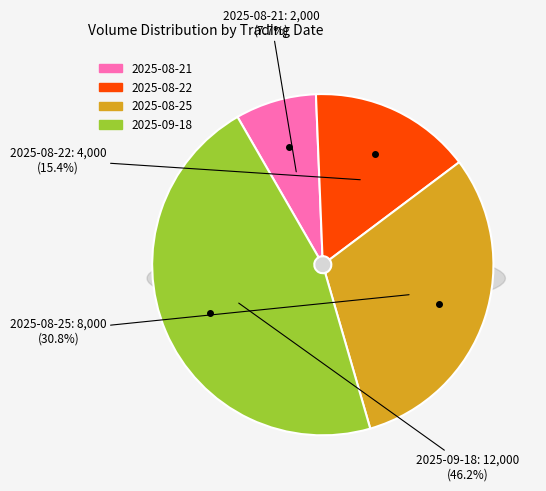

True or false: 2025-08-21 accounts for 1% of the total.

False